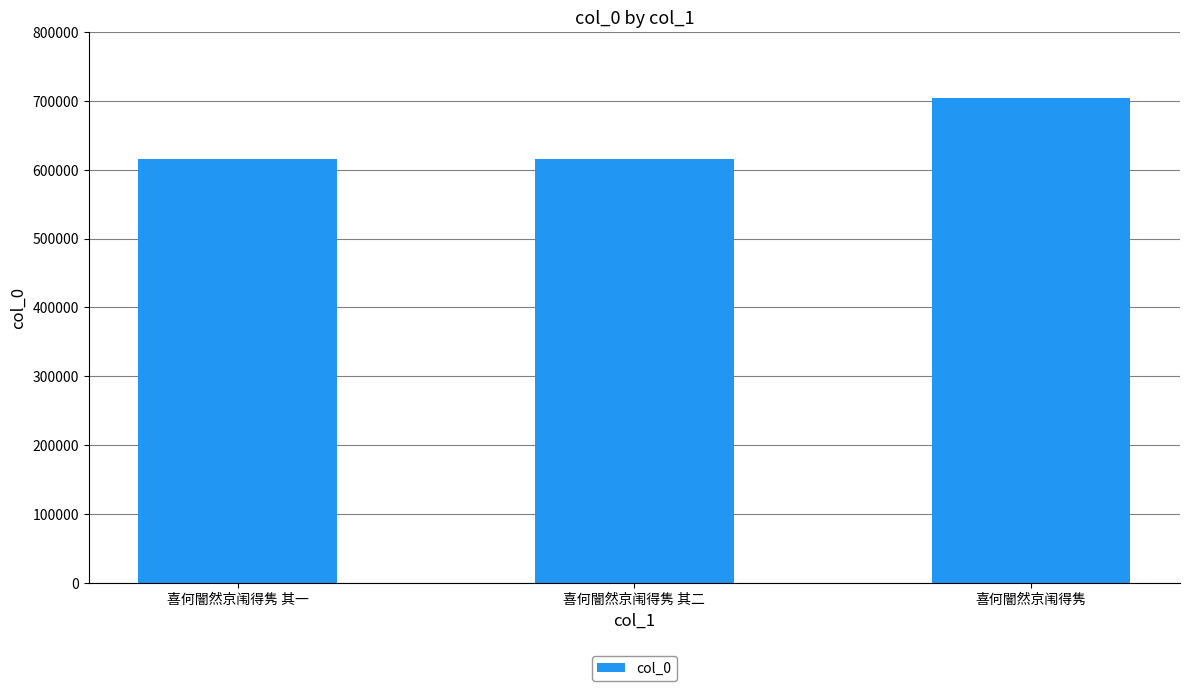

What is the ratio of the value at 喜何闇然京闱得隽 其二 to the value at 喜何闇然京闱得隽?

0.9